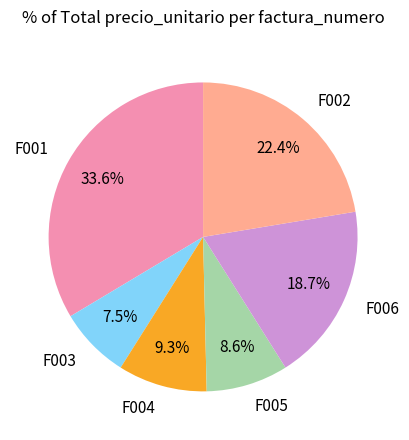

Between F006 and F002, which is larger?

F002